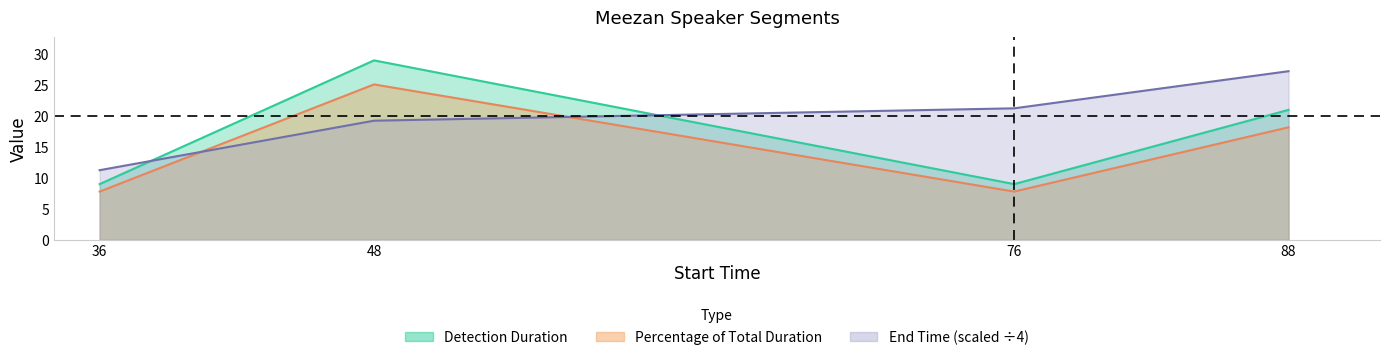

What is the difference between the maximum and second lowest values in the Percentage of Total Duration series?

17.3